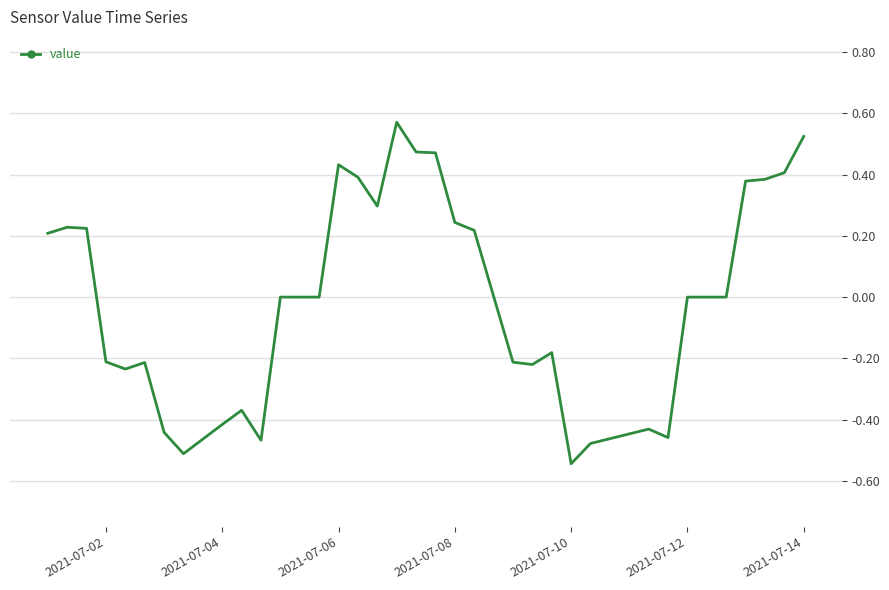

What is the difference between the maximum and minimum values?

1.1